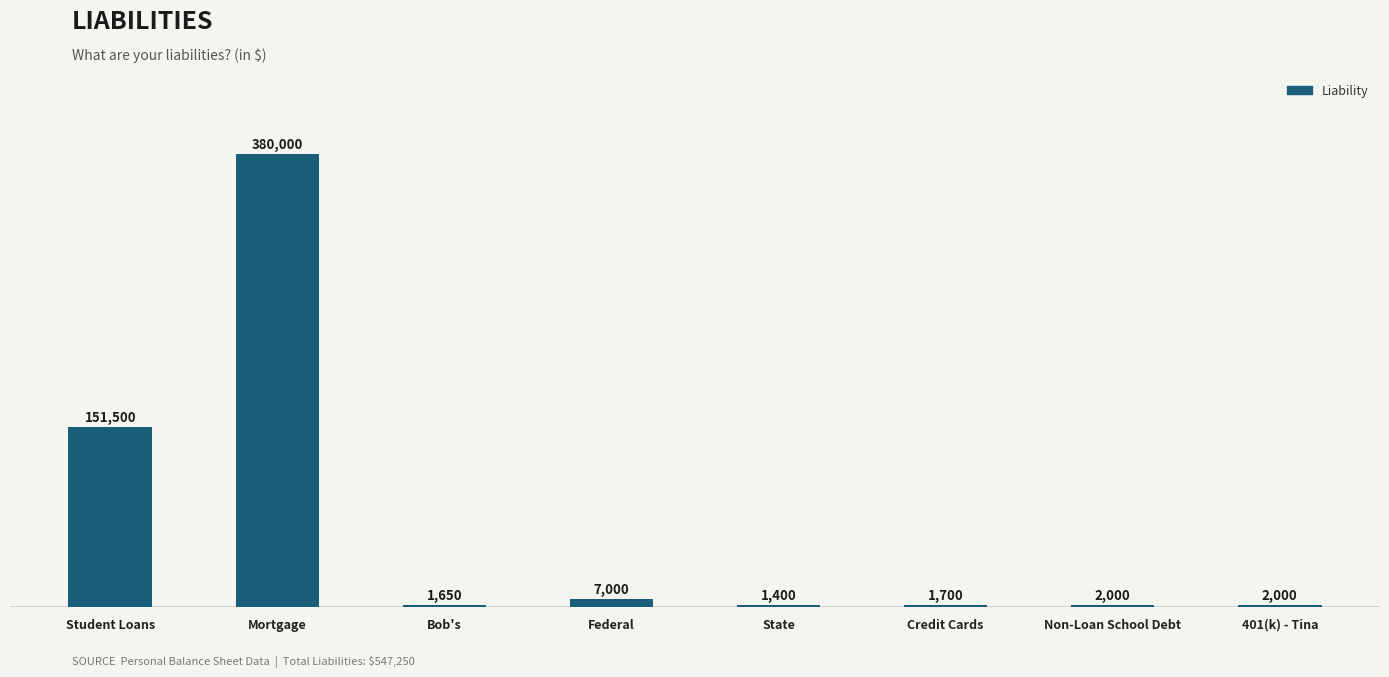

What is the change in value from Student Loans to Federal?

-144500